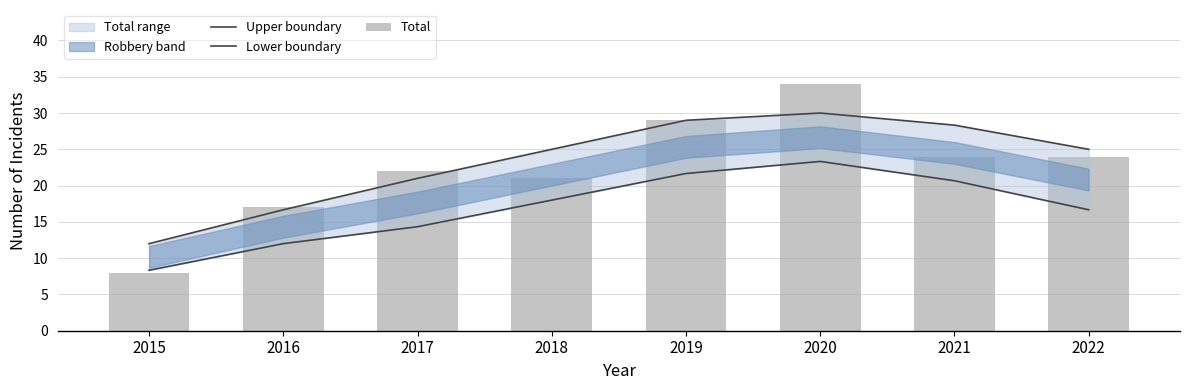

Are the bars grouped side by side (vs. stacked)?

Yes